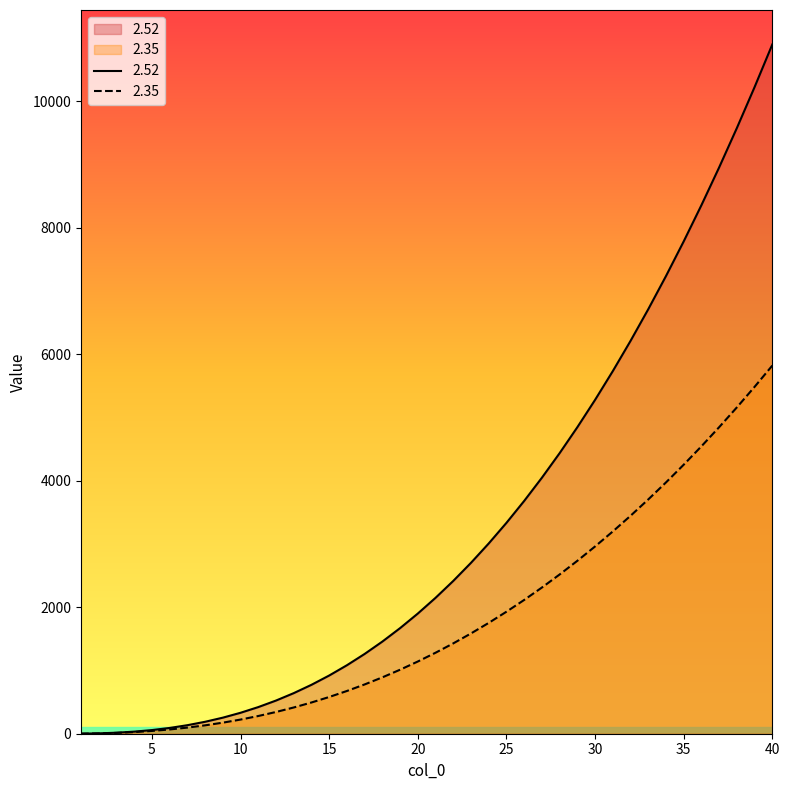

Where does the 2.52 series first go above 2147?

21